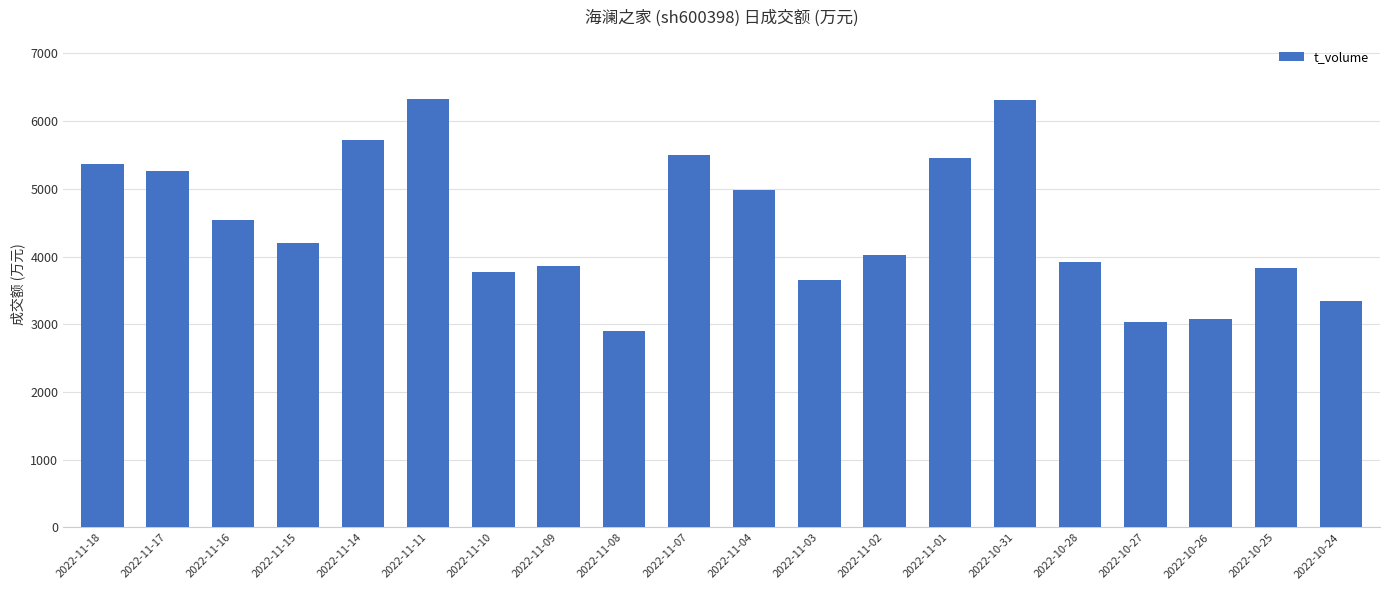

What is the difference between the maximum and minimum values?

3428